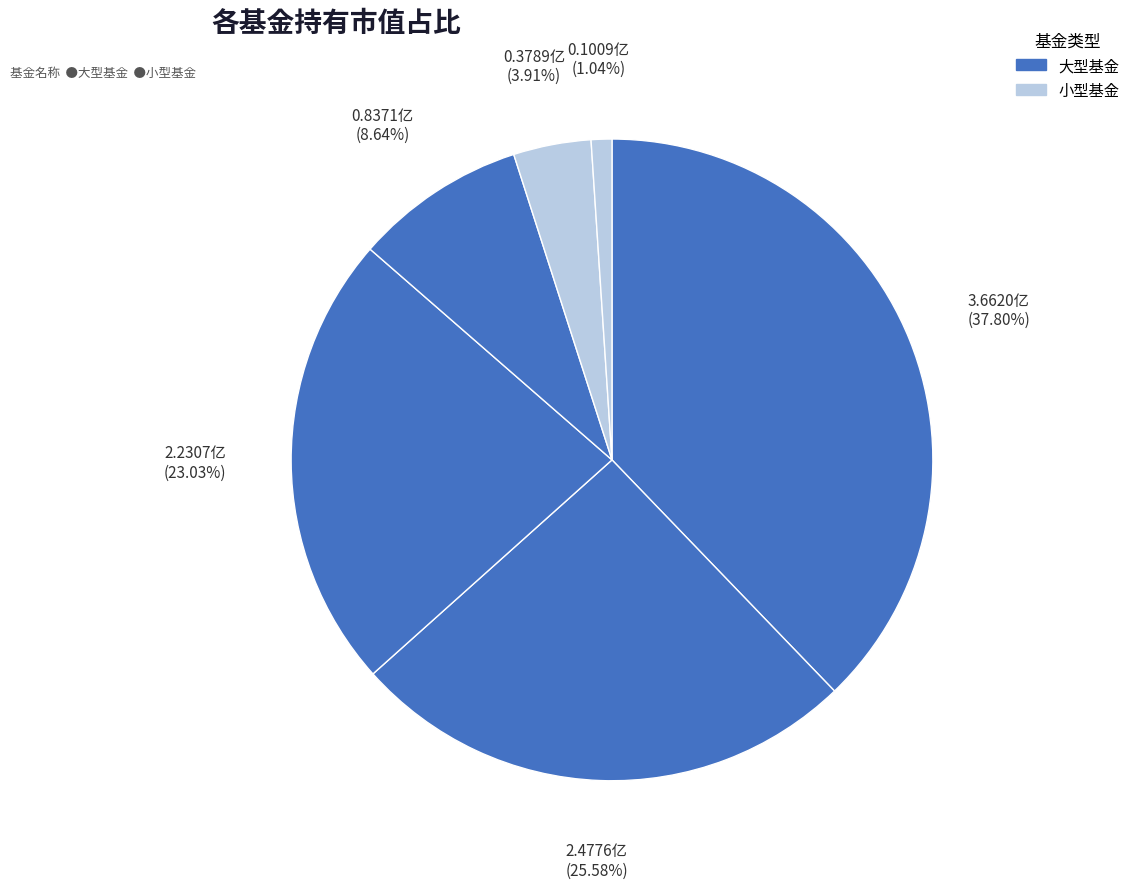

Count the number of slices in the pie.

6